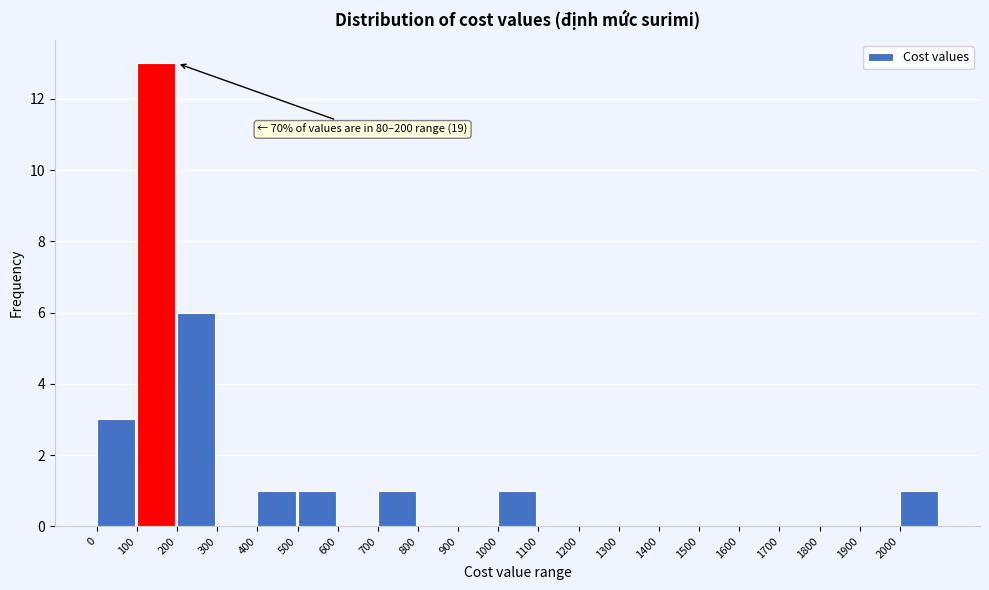

Over which range of the x-axis is the bar tallest?

100 to 200